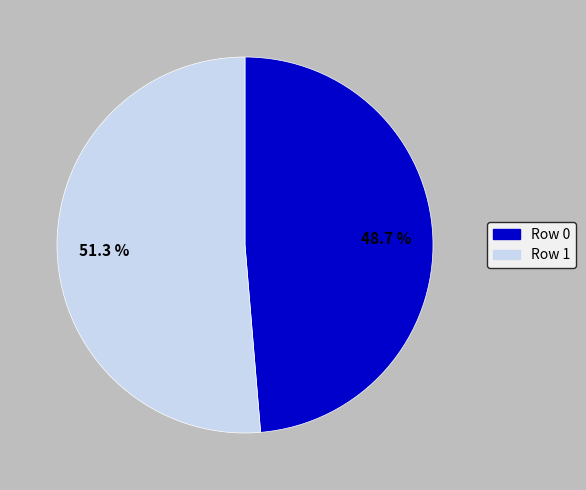

Is it true that Row 1 is 51% of the pie?

True